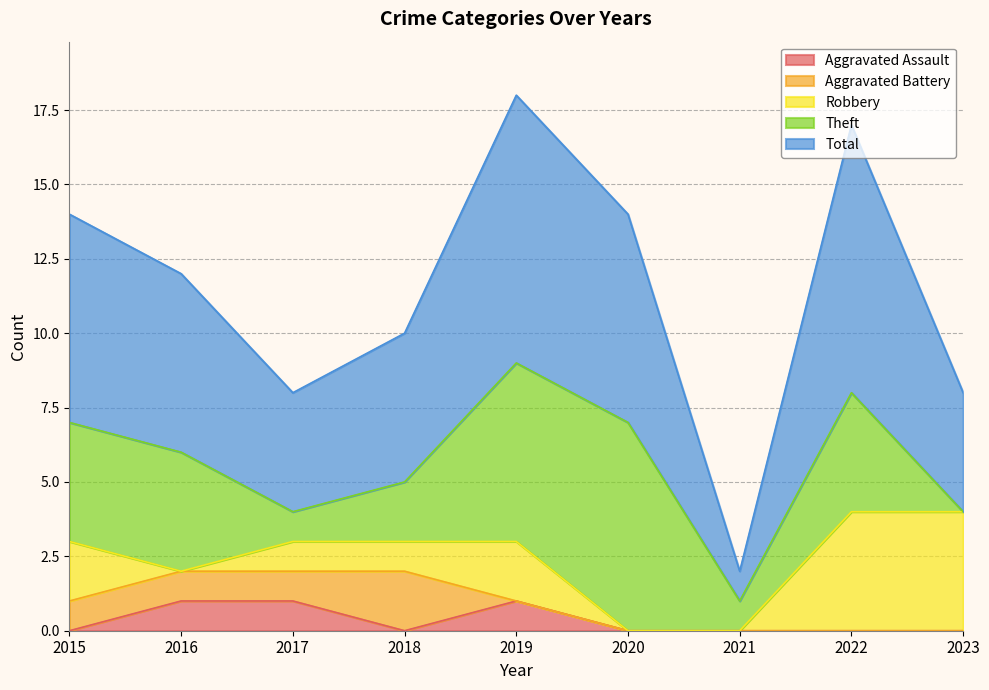

What are all the series names shown in the legend?

Aggravated Assault, Aggravated Battery, Robbery, Theft, Total